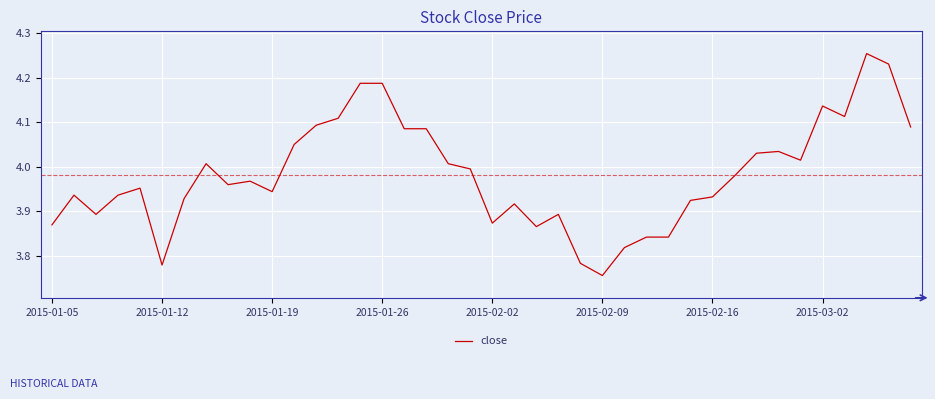

Reading left to right, transcribe all the data shown in this chart.

3.9	3.9	3.9	3.9	4.0	3.8	3.9	4.0	4.0	4.0	3.9	4.1	4.1	4.1	4.2	4.2	4.1	4.1	4.0	4.0	3.9	3.9	3.9	3.9	3.8	3.8	3.8	3.8	3.8	3.9	3.9	4.0	4.0	4.0	4.0	4.1	4.1	4.3	4.2	4.1